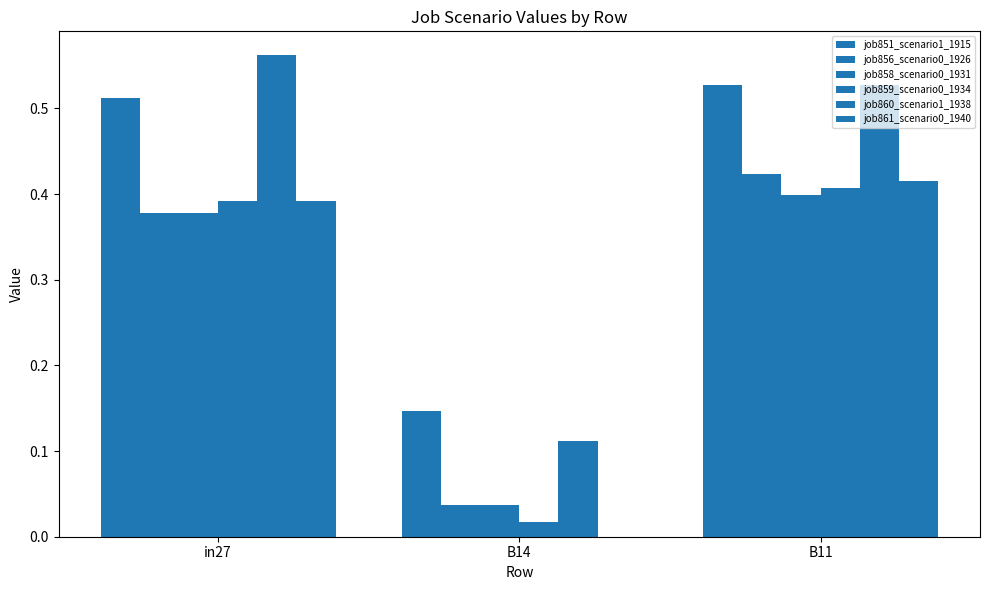

Is it true that job856_scenario0_1926 equals 0.0 at B14?

True